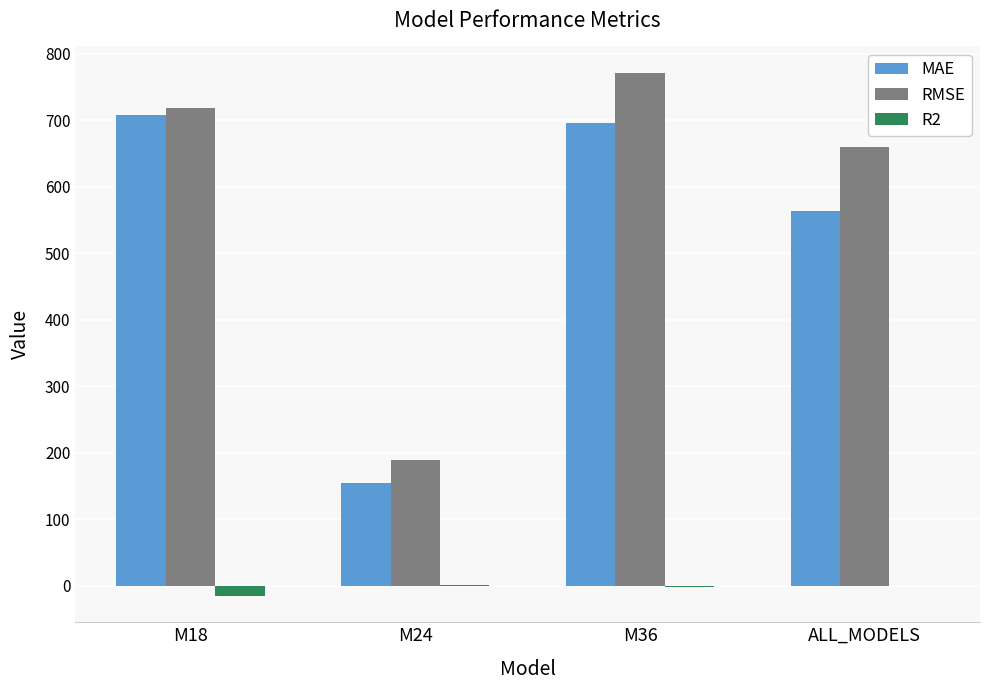

At which category is the sum across all series the highest?

M36